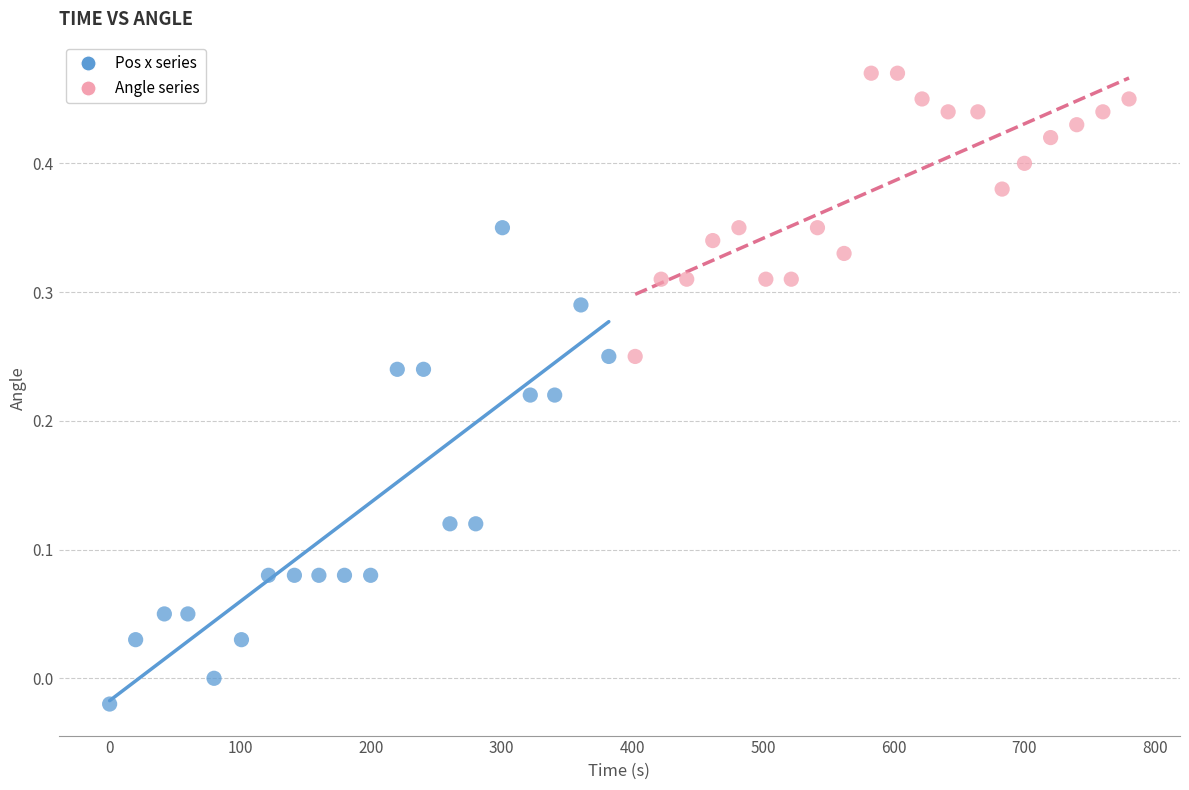

Which series reaches the minimum Y coordinate?

Pos x series